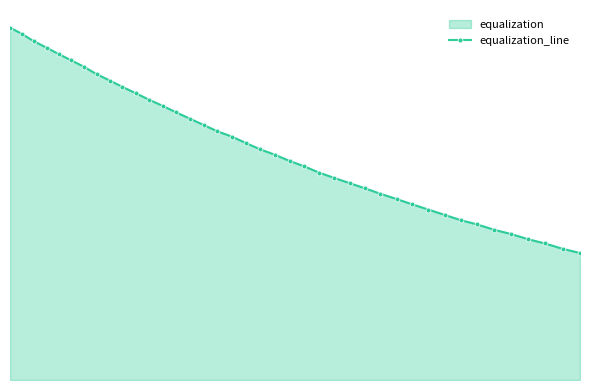

Does the chart have visible grid lines?

No